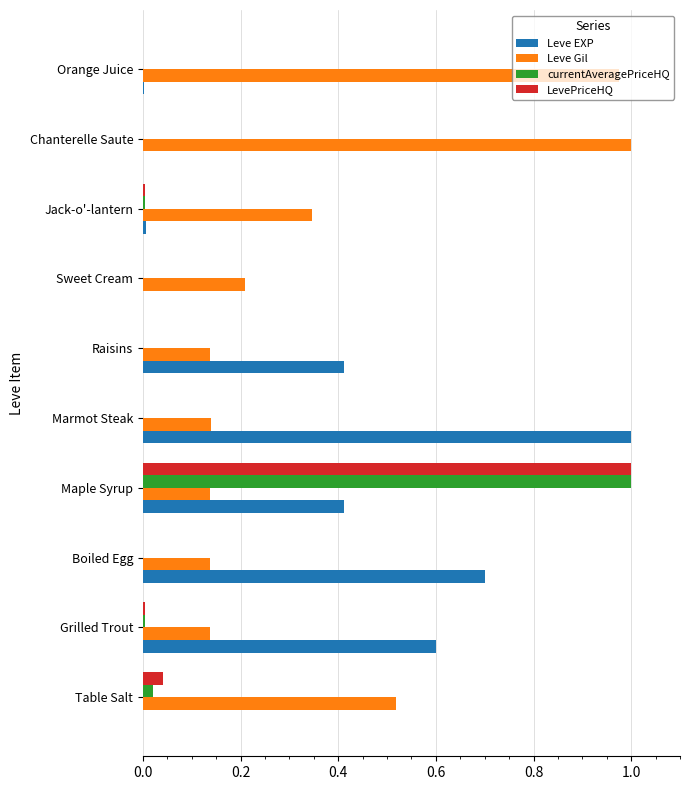

What is the approximate value of Leve EXP at Boiled Egg?

0.7